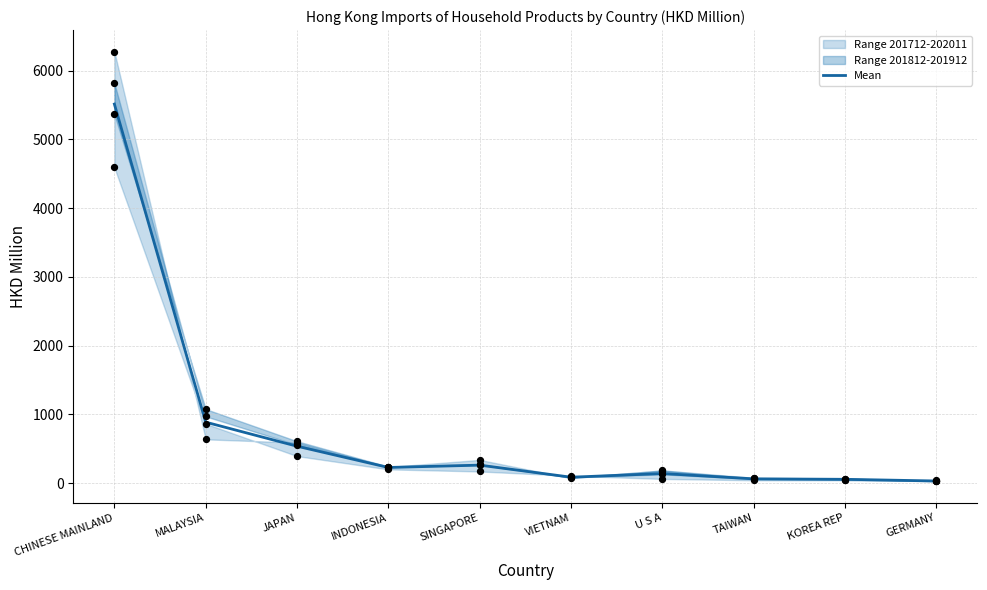

What is the ratio of the value at JAPAN to the value at U S A?

3.9